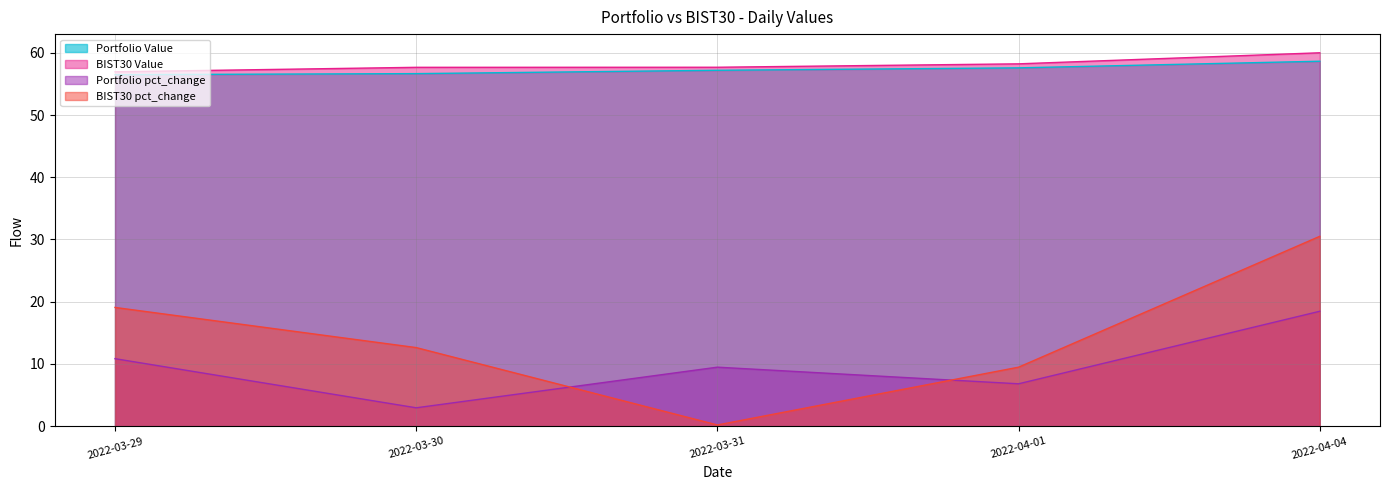

What is the sum of the BIST30 Value values at 2022-03-31 and 2022-03-30?

115.3